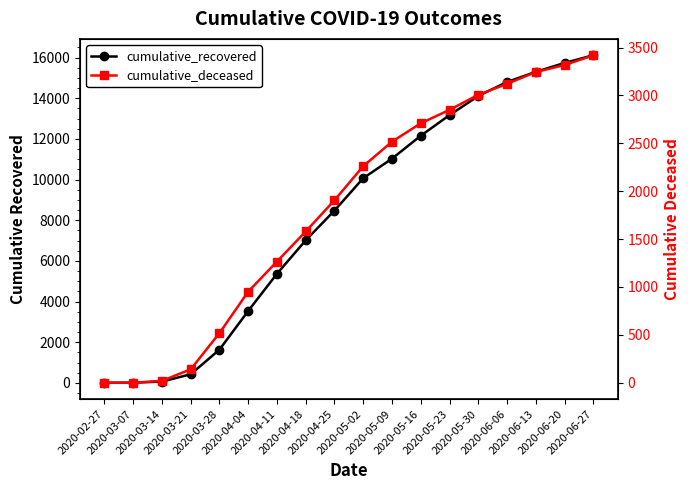

At which label does cumulative_recovered first exceed 10068?

2020-05-09